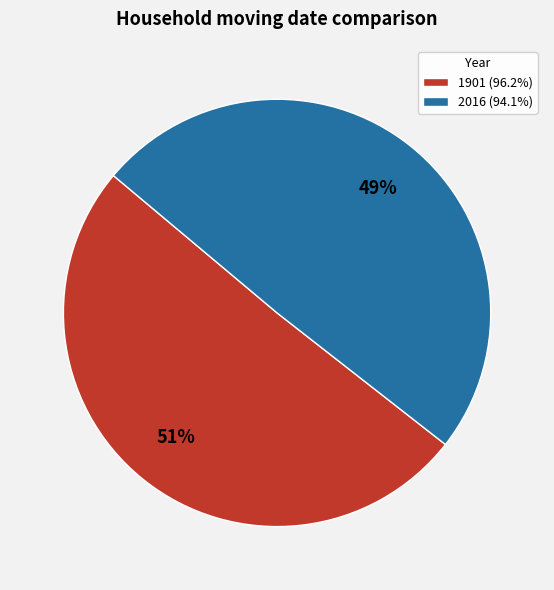

Count the number of slices in the pie.

2